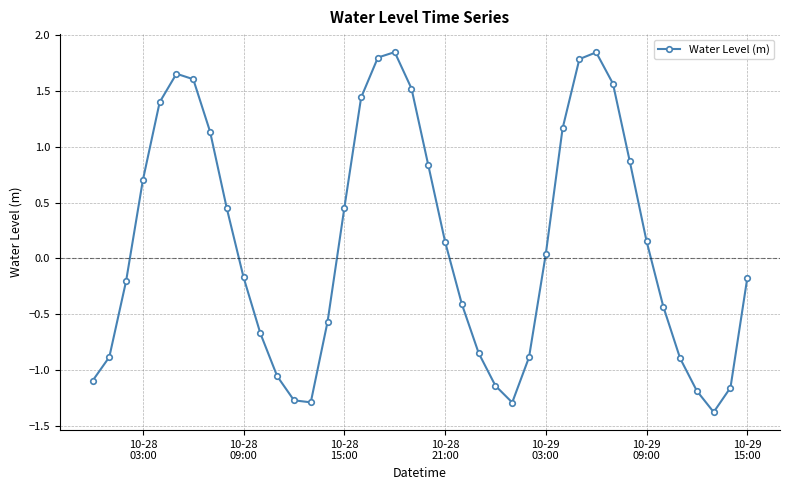

How many interior local peaks (higher than both neighbors) does the data have?

3